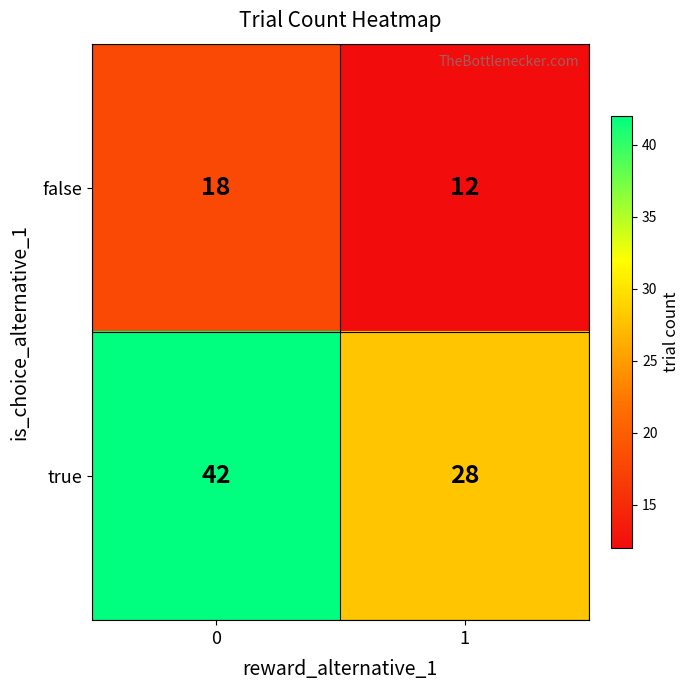

At how many categories does at least one series exceed 21?

2